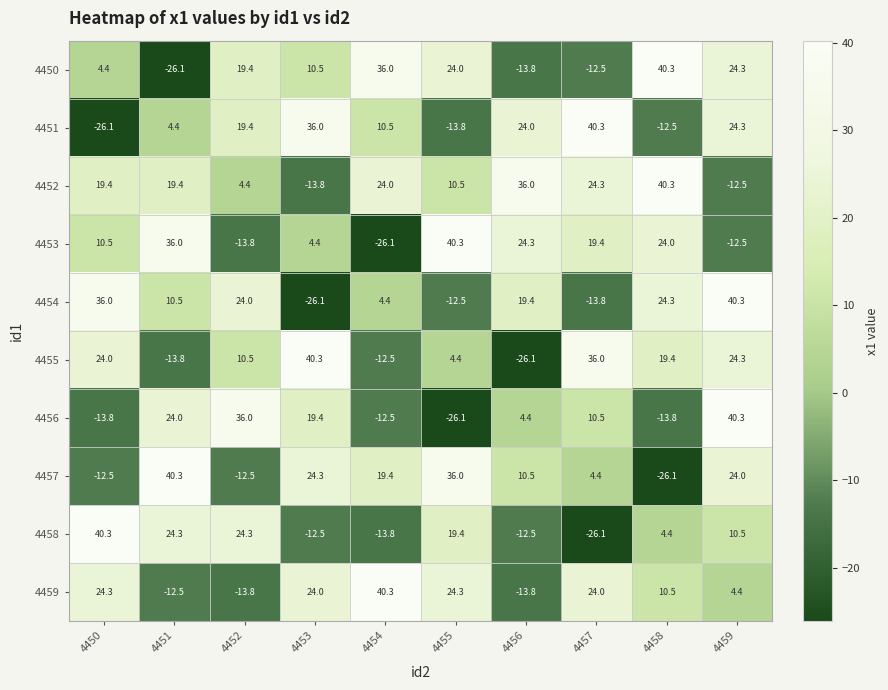

What is the sum of the 4458 values at 4452 and 4454?

10.5